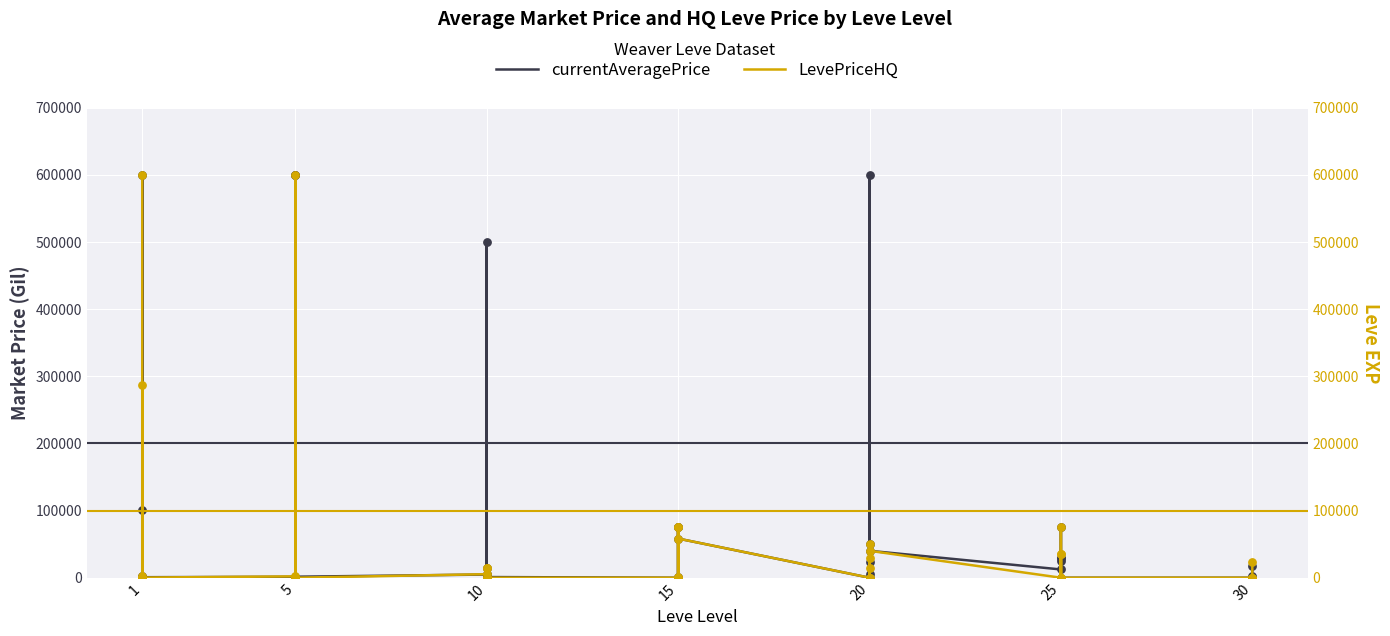

Which series contains the lowest Y value?

currentAveragePrice